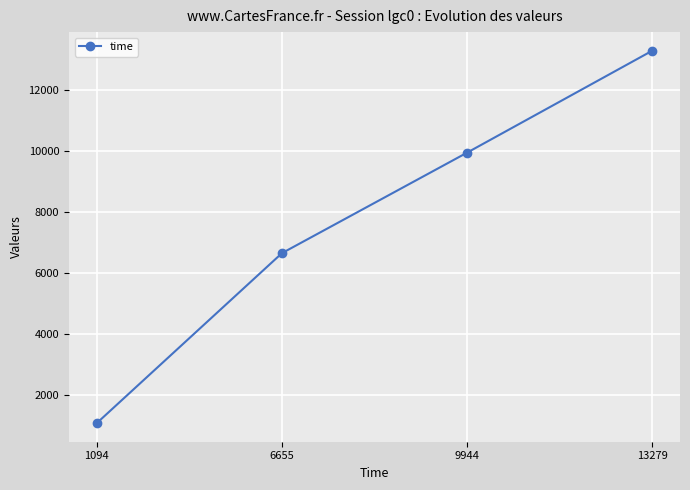

List the labels in order of value, largest first.

13279, 9944, 6655, 1094